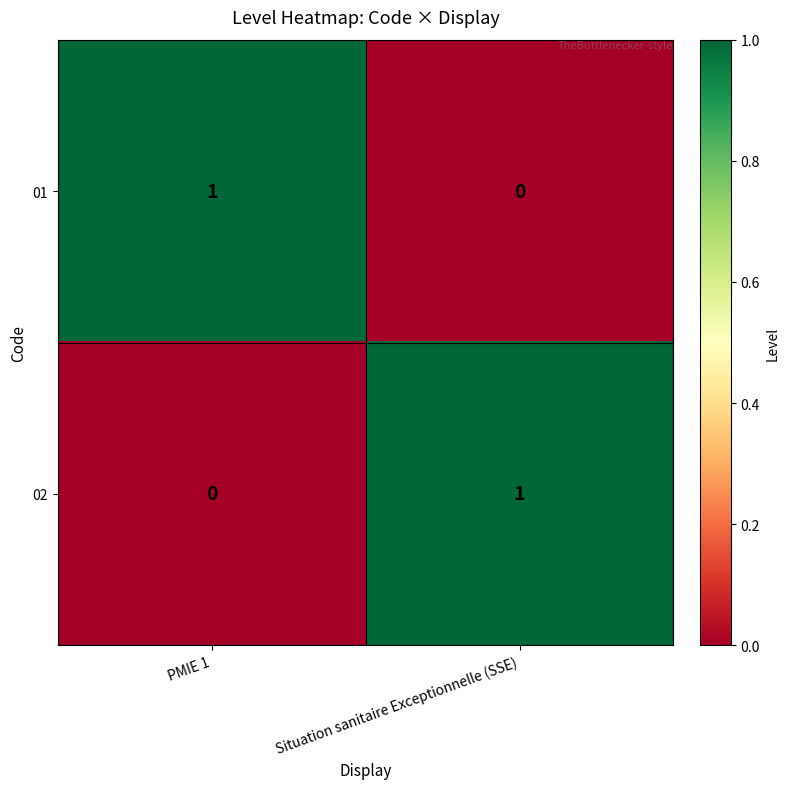

What is the maximum value shown in the chart?

1